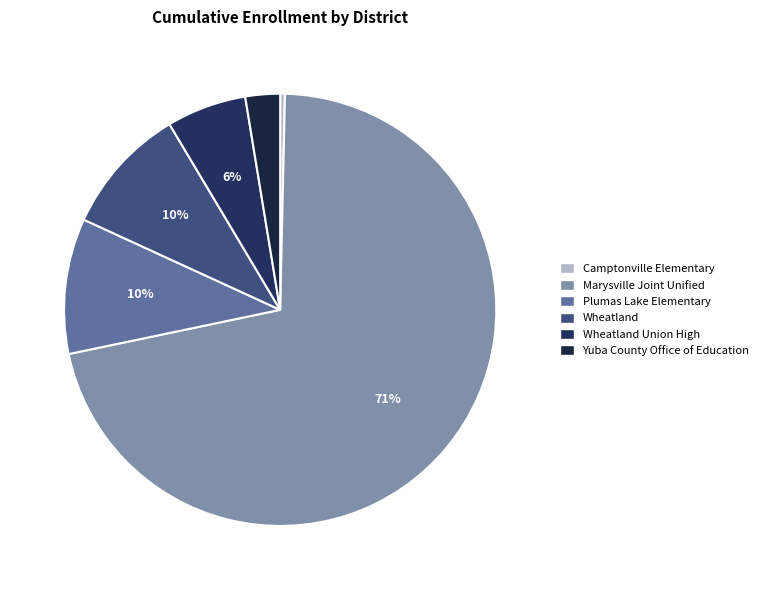

Combined, do Wheatland Union High and Wheatland account for over 50%?

No